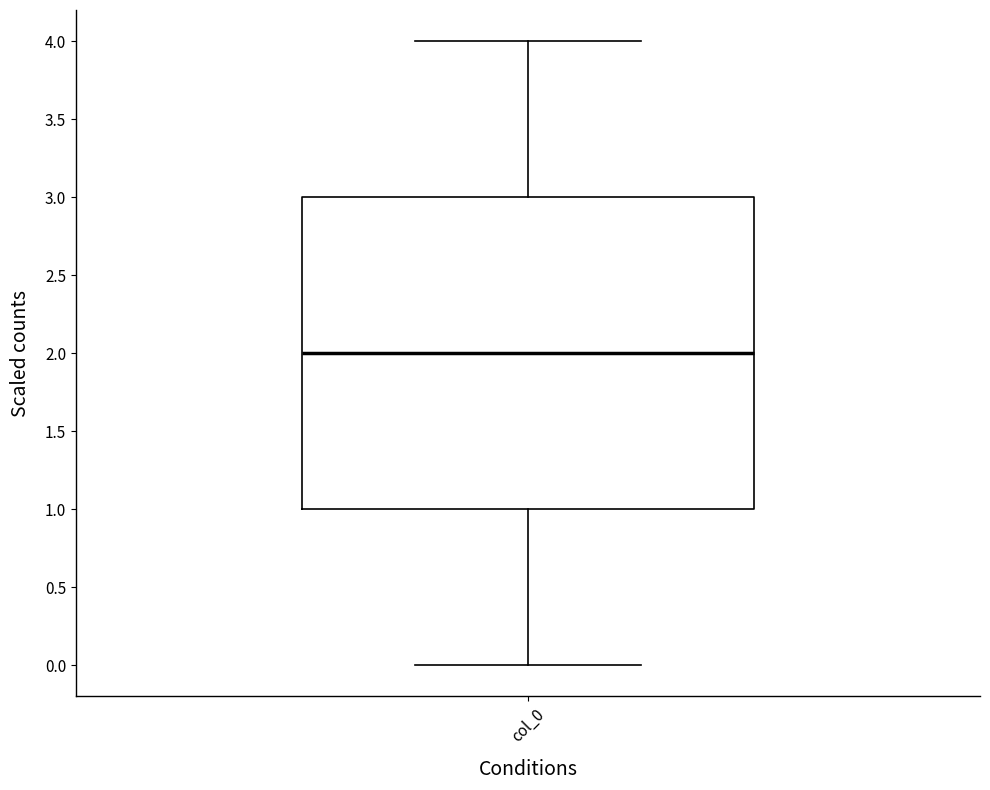

Where does the upper whisker of the box for col_0 end on the y-axis? The values are not printed on the chart, so give them approximately, as read against the axis.

4